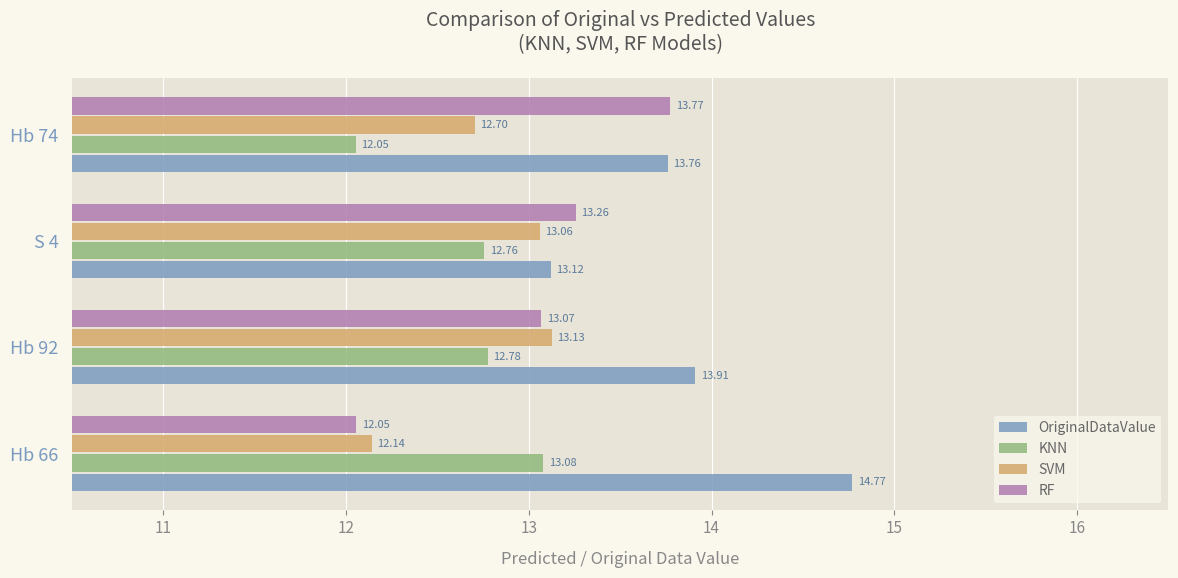

What are all the series names shown in the legend?

OriginalDataValue, KNN, SVM, RF